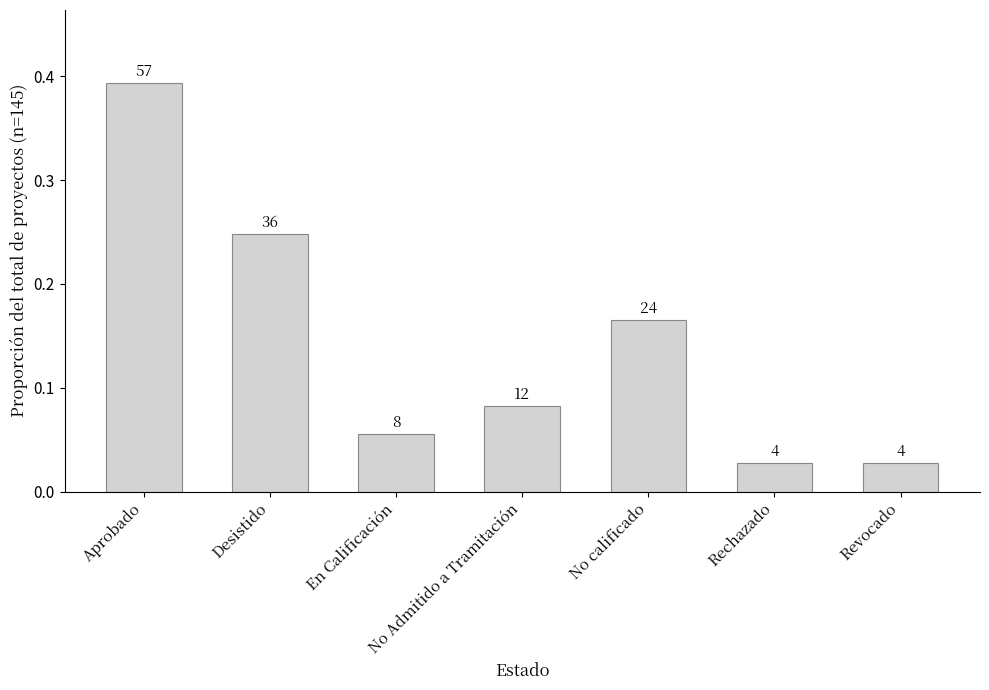

Rank the categories by value from highest to lowest.

Aprobado, Desistido, No calificado, No Admitido a Tramitación, En Calificación, Rechazado, Revocado